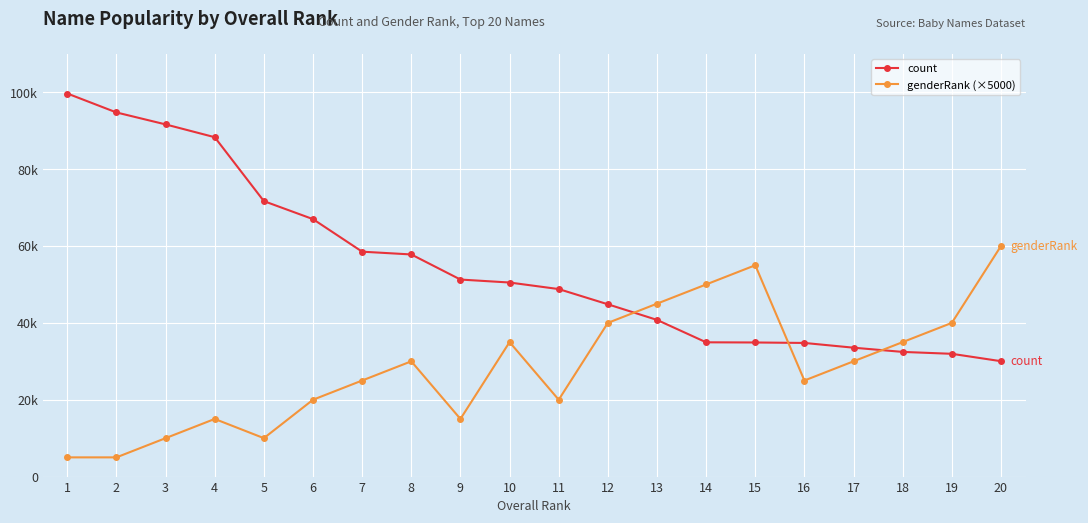

How many interior local valleys does the genderRank (×5000) series have?

4